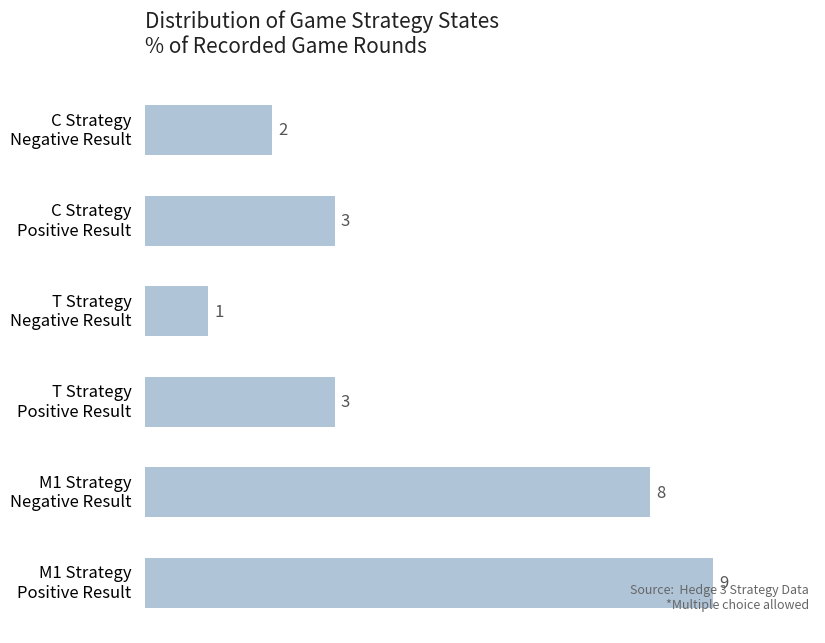

How many series are shown in this chart?

1